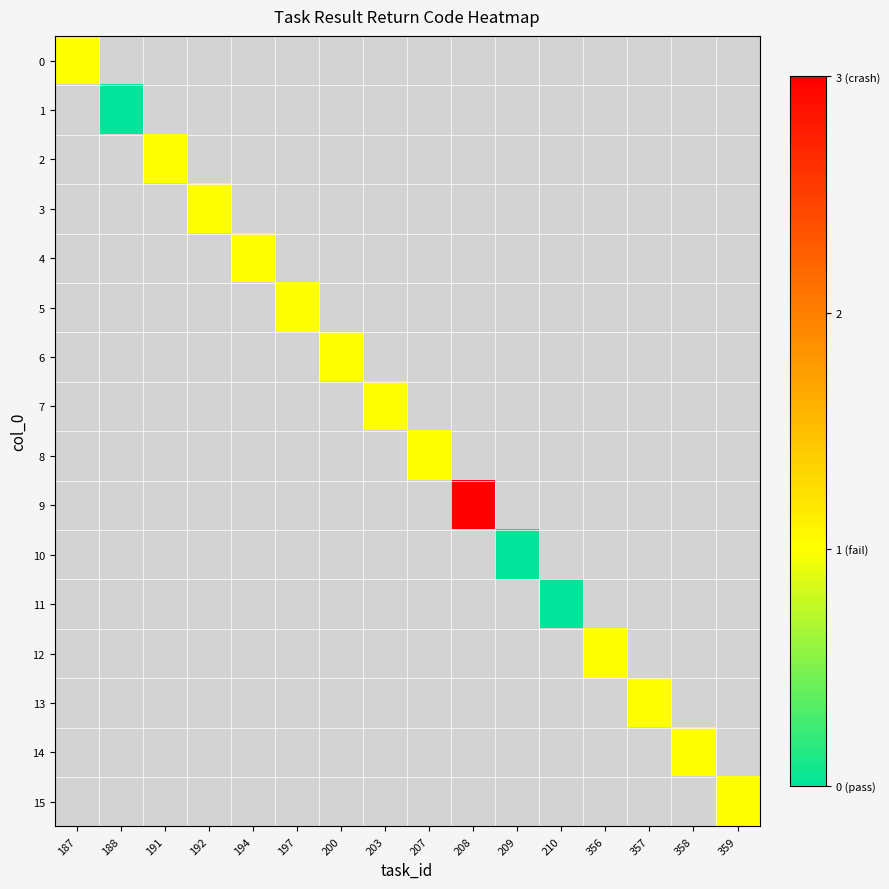

How many categories are shown in the chart?

16